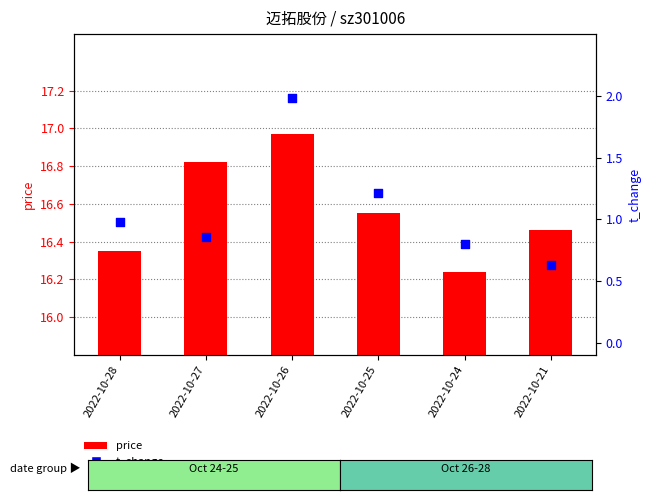

At how many categories does at least one series exceed 12?

6